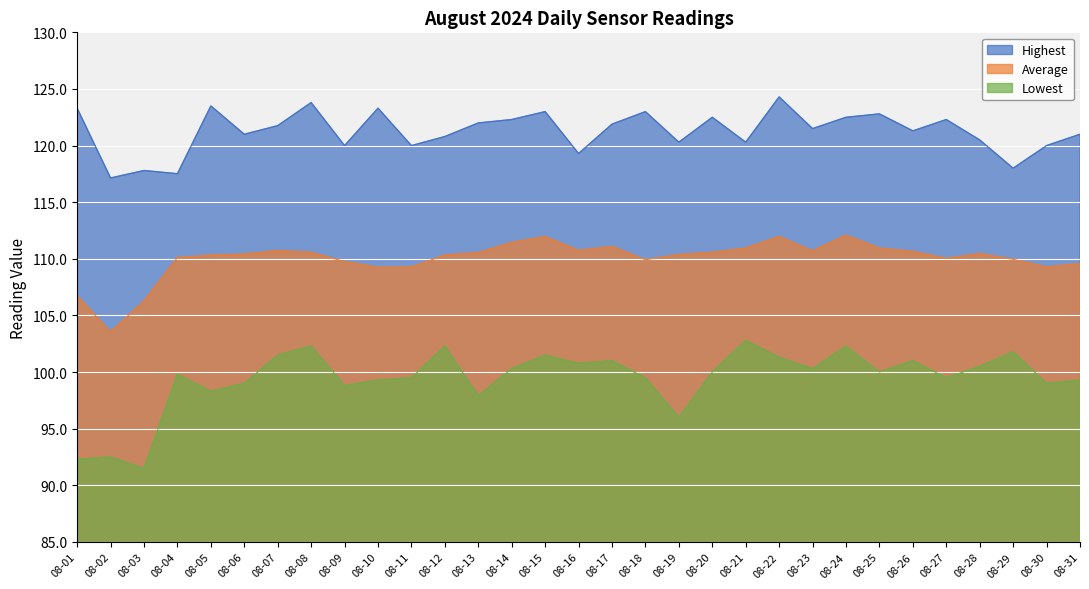

How many values in the Lowest series exceed 100?

14